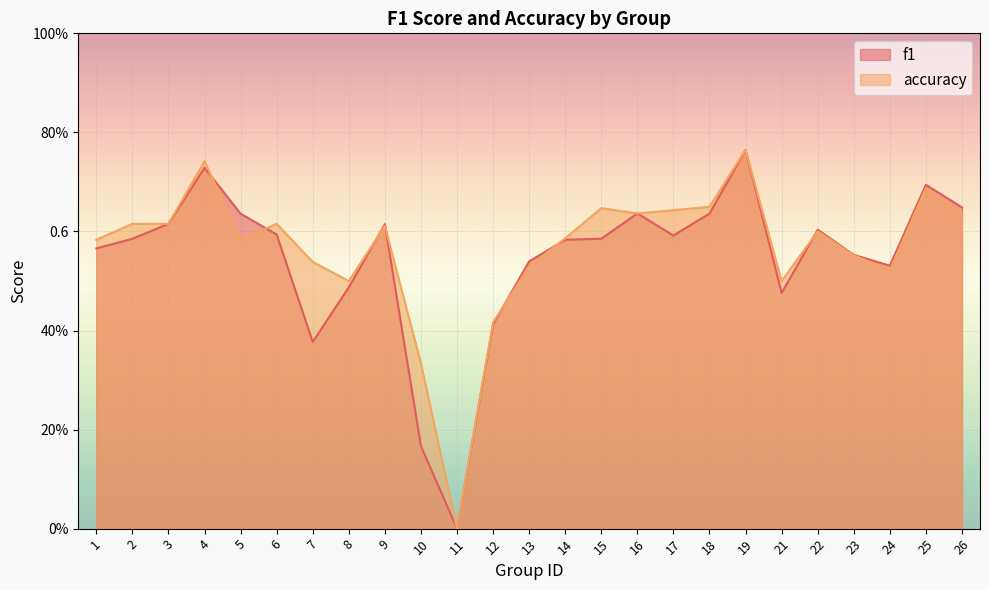

The value of f1 at 6 is 0.4. True or false?

False